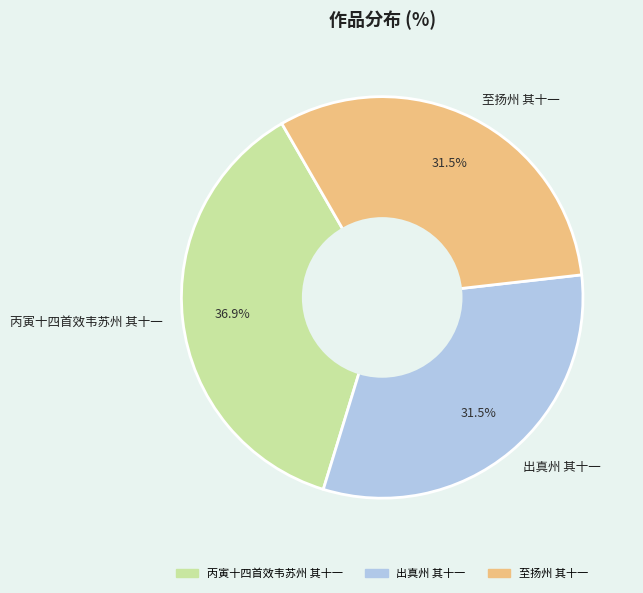

Which slice is the largest?

丙寅十四首效韦苏州 其十一